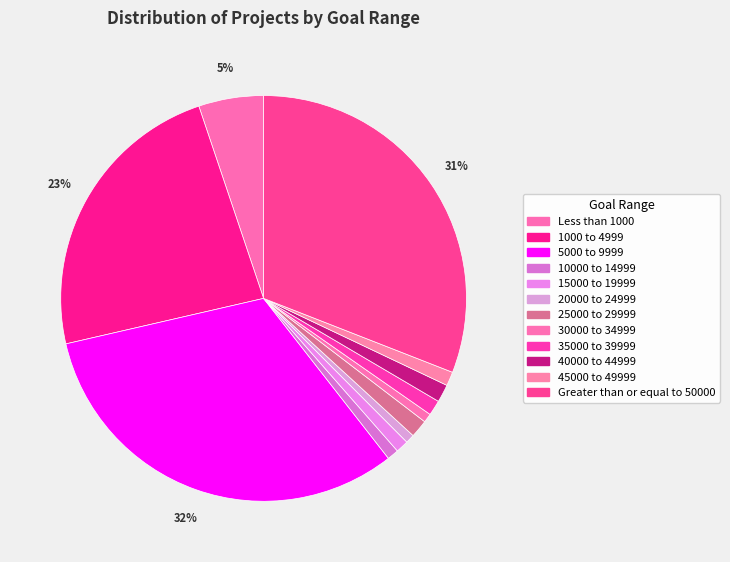

To the nearest percent, what is the average slice percentage?

8%